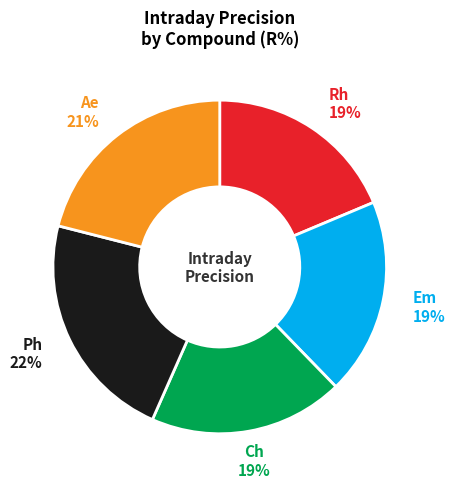

Between Ch and Ph, which is larger?

Ph